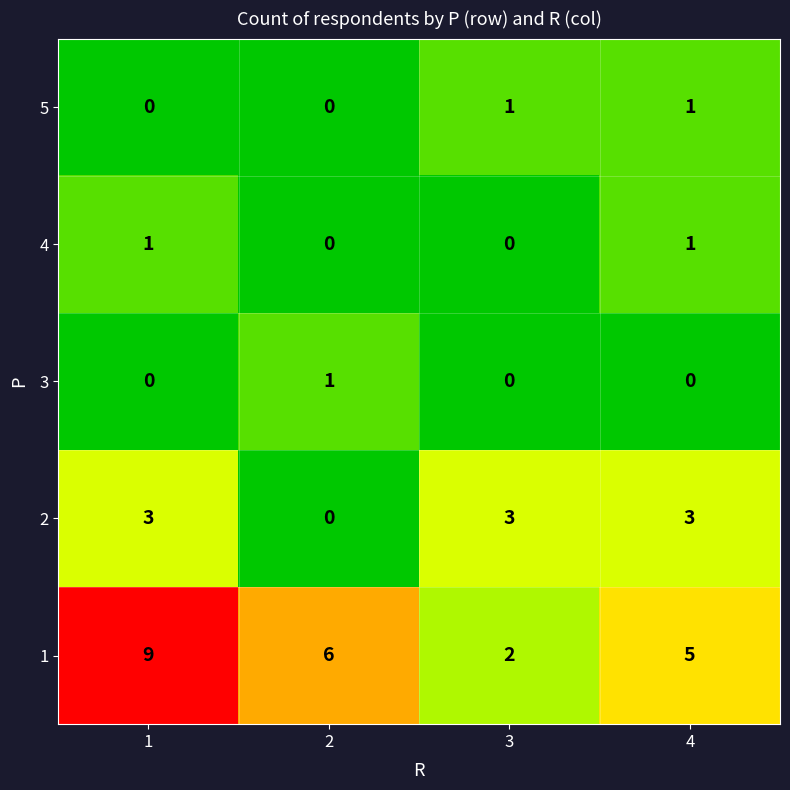

What is the sum of the 1 values at 2 and 4?

11